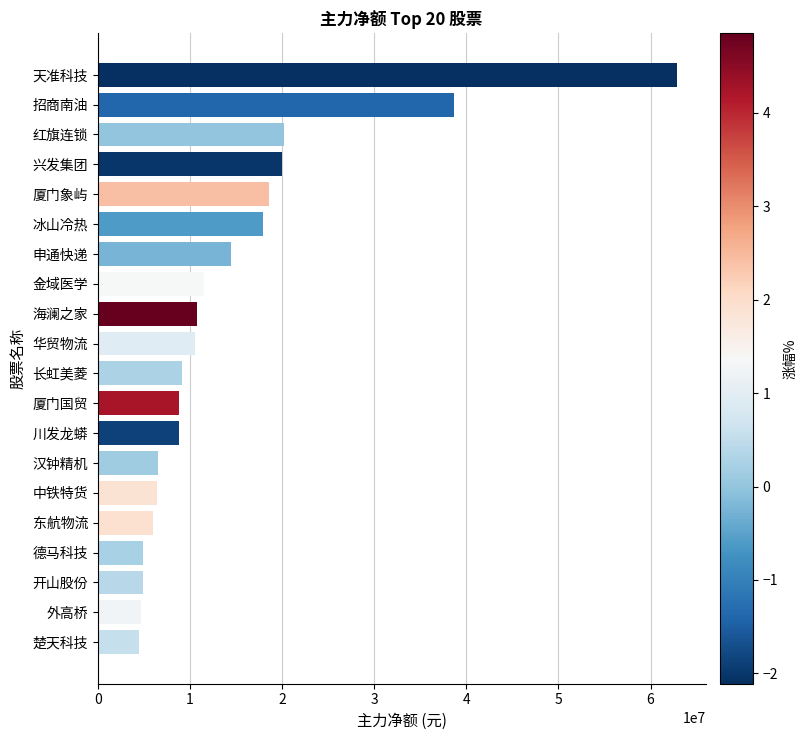

True or false: the data shows 66595727 at 招商南油.

False